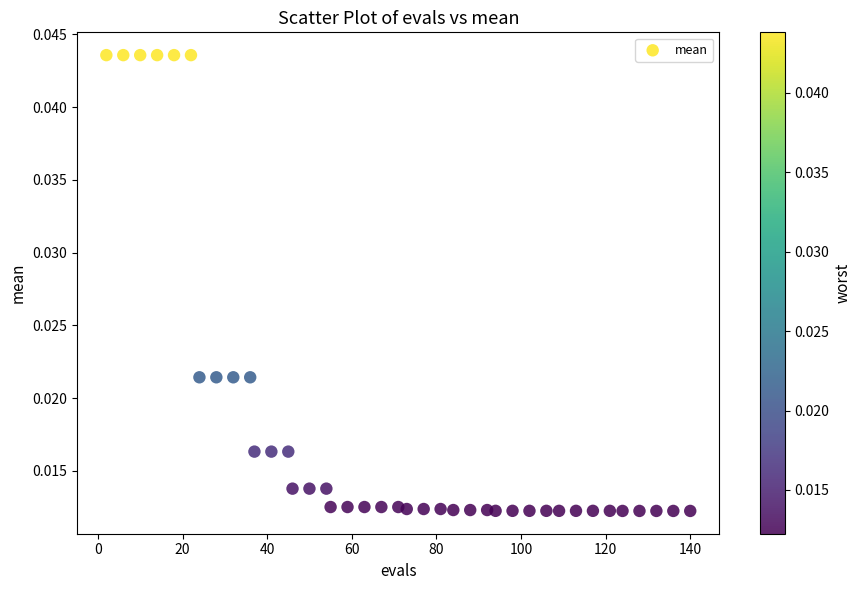

What is the range of X values (max minus min)?

138.0